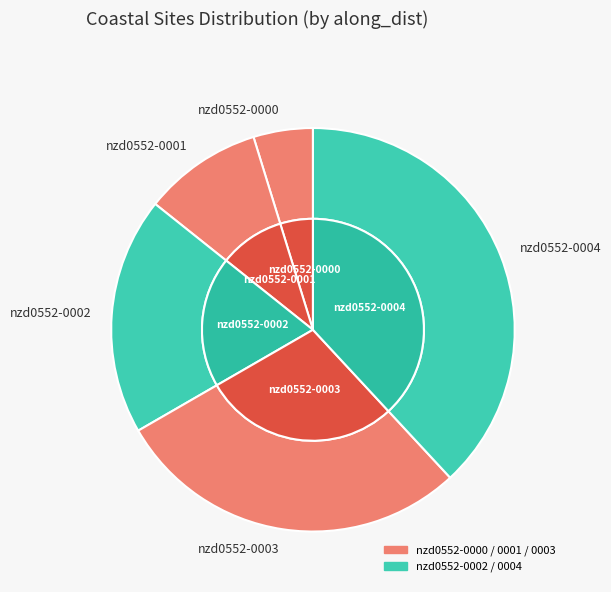

How many slices are in this pie chart?

5